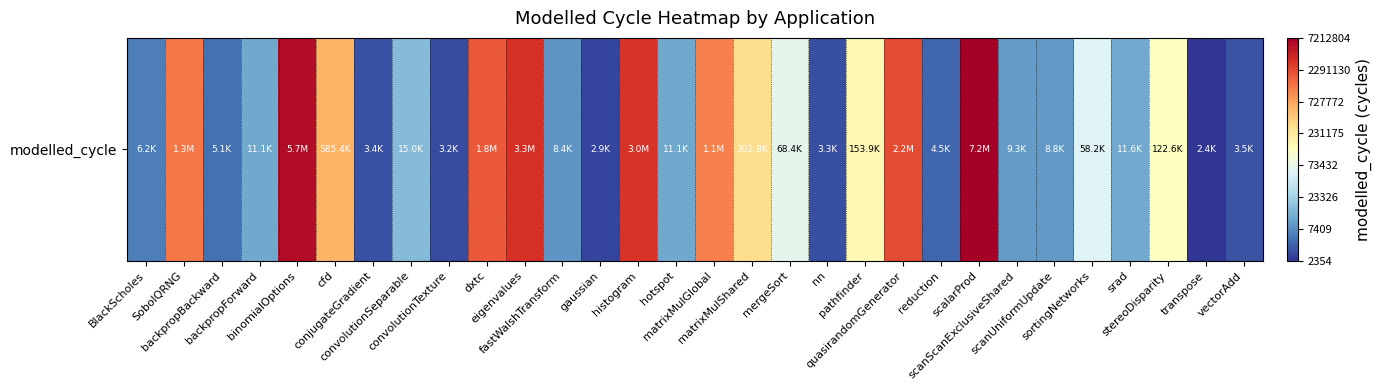

Which label corresponds to the smallest value in the chart?

transpose